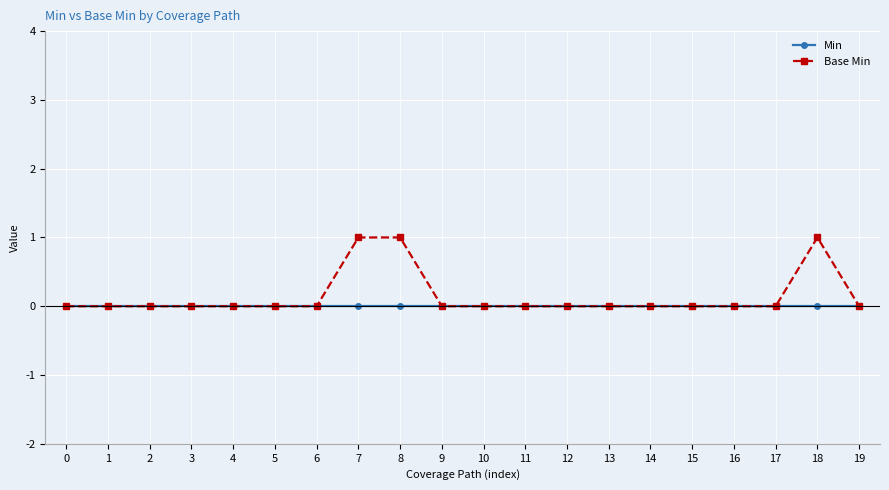

What are all the series names shown in the legend?

Min, Base Min